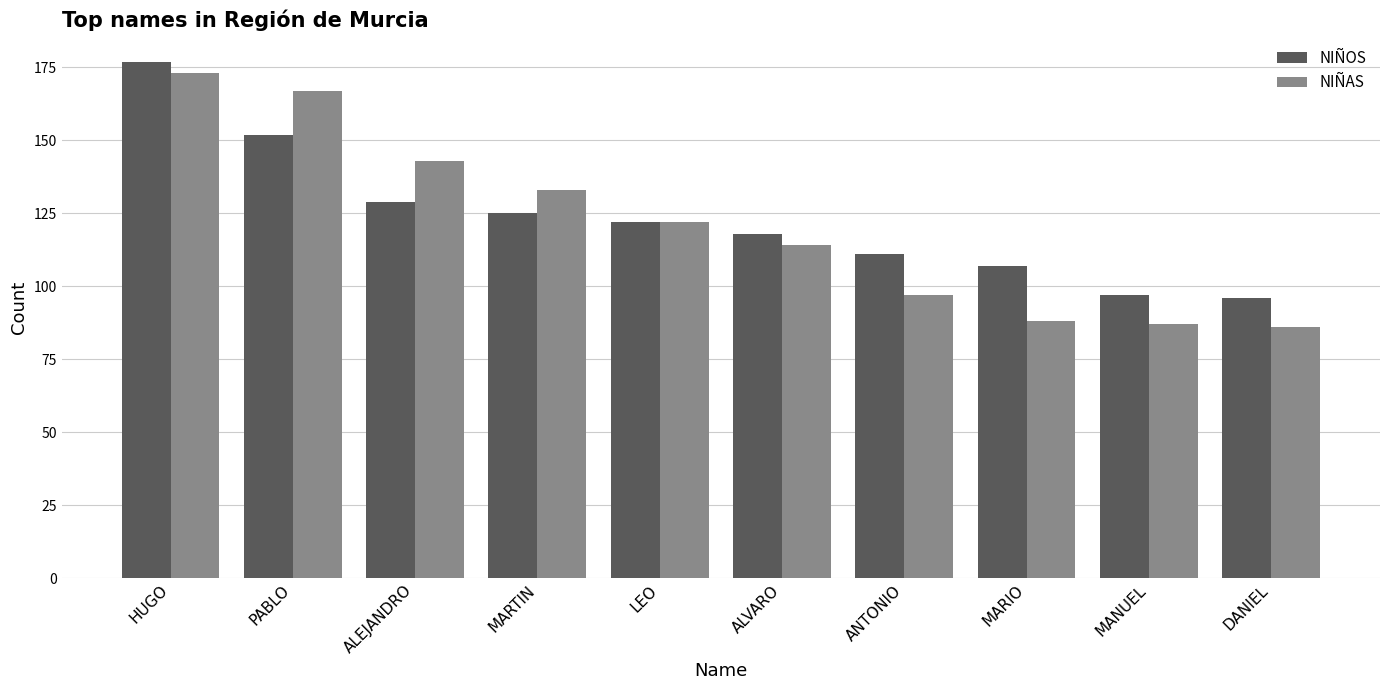

Reading left to right, transcribe all the data shown in this chart.

NIÑOS: 177	152	129	125	122	118	111	107	97	96
NIÑAS: 173	167	143	133	122	114	97	88	87	86